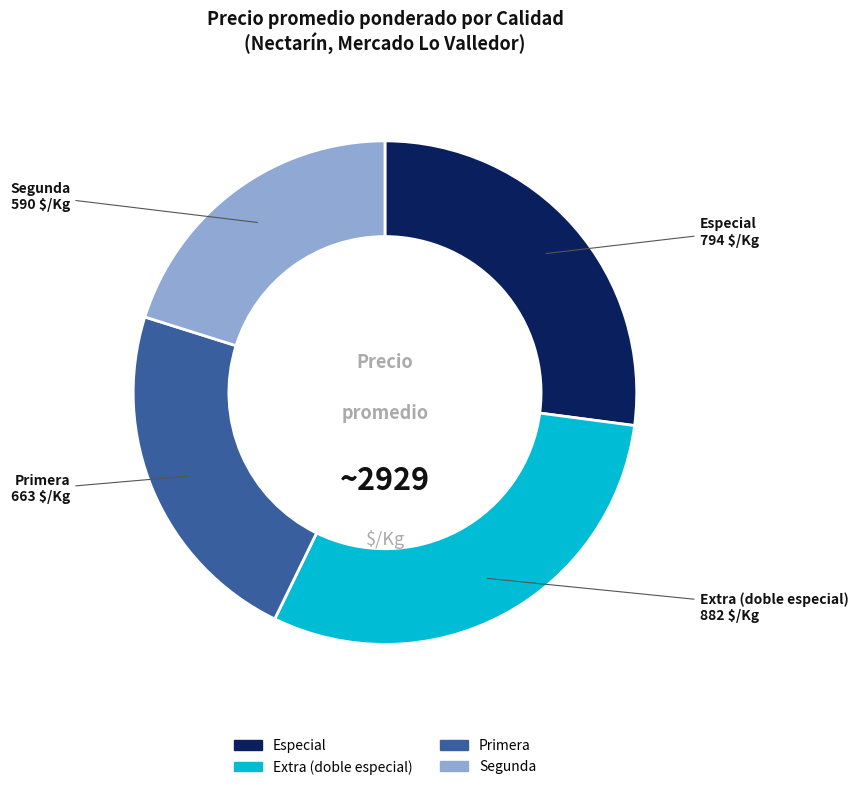

Is there any slice that represents more than half of the pie?

No